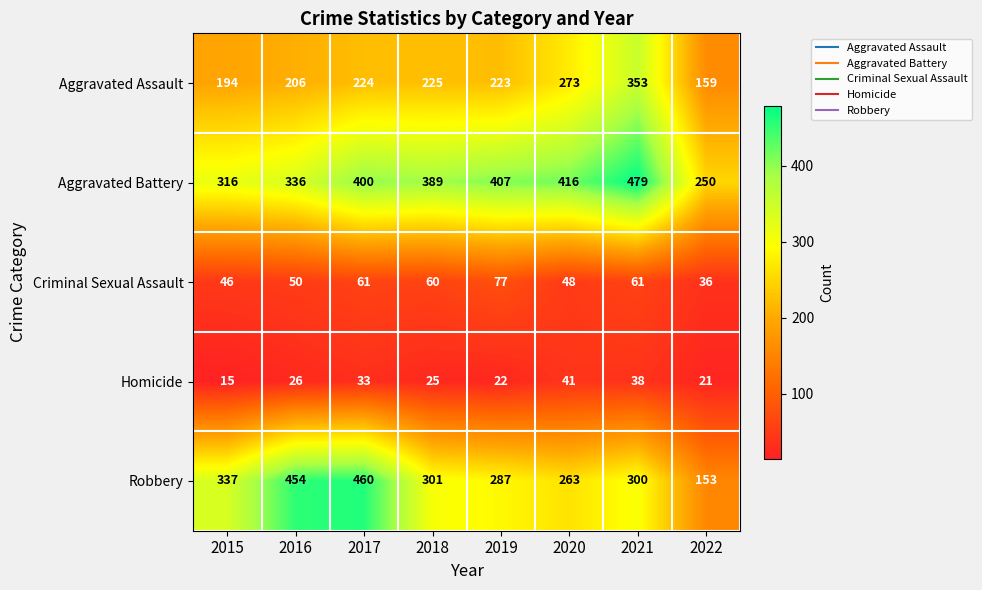

What is the maximum value shown in the chart?

479